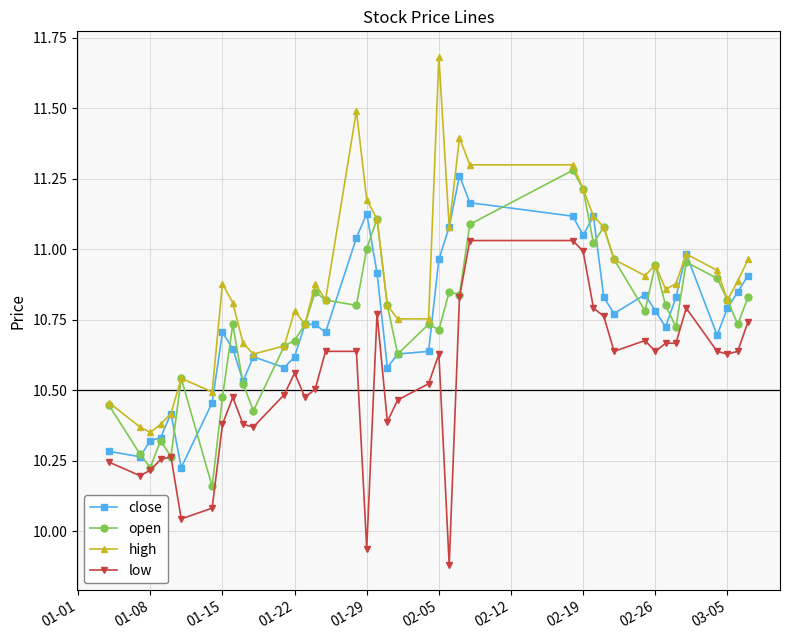

True or false: close has more than 2 points higher than both neighbors.

True